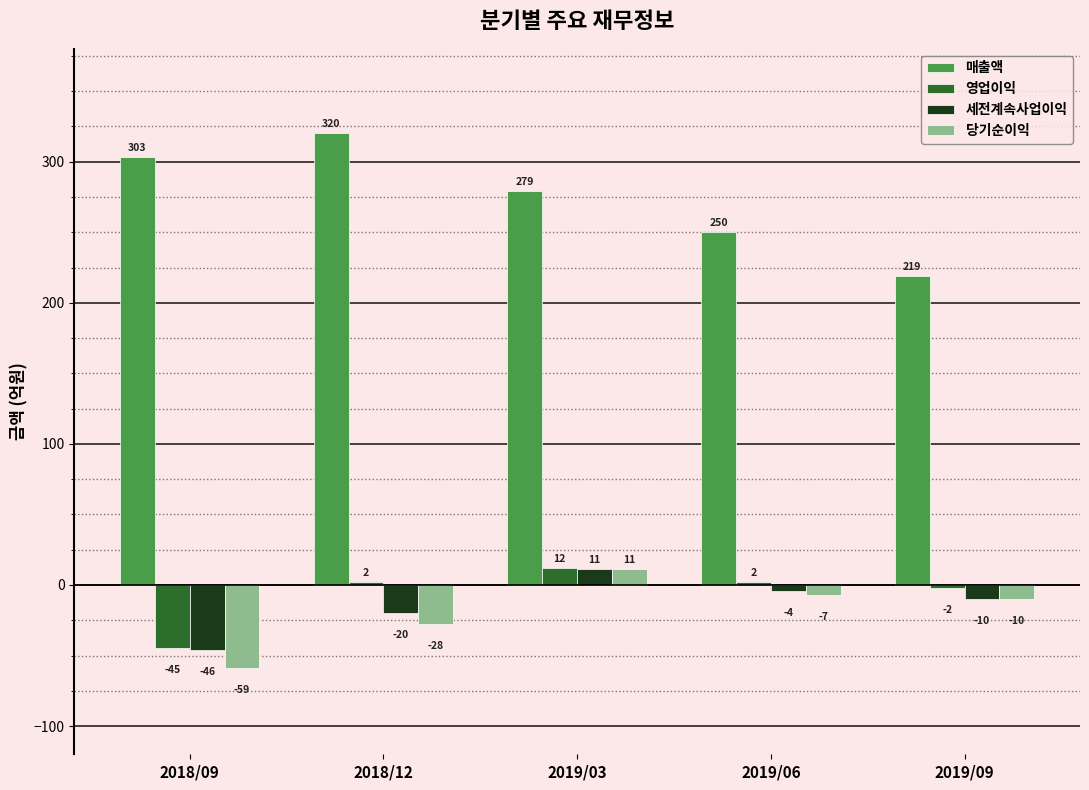

Reading left to right, what are all the values shown in this chart?

매출액: 2018/09=303	2018/12=320	2019/03=279	2019/06=250	2019/09=219
영업이익: 2018/09=-45	2018/12=2	2019/03=12	2019/06=2	2019/09=-2
세전계속사업이익: 2018/09=-46	2018/12=-20	2019/03=11	2019/06=-4	2019/09=-10
당기순이익: 2018/09=-59	2018/12=-28	2019/03=11	2019/06=-7	2019/09=-10